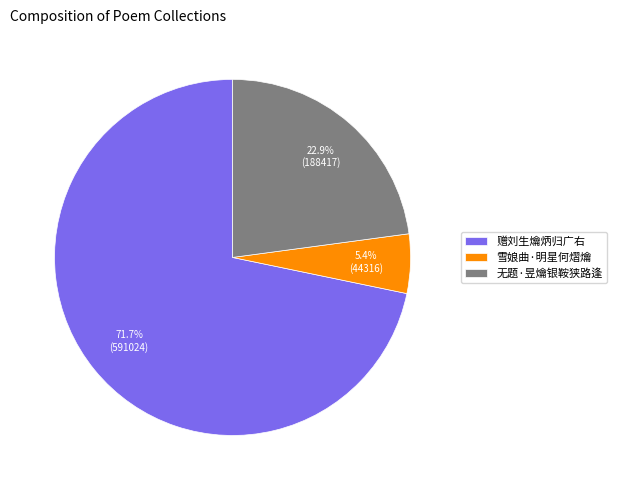

To the nearest percent, what is the difference between the 赠刘生爚炳归广右 and 无题·昱爚银鞍狭路逢 slice percentages?

49%